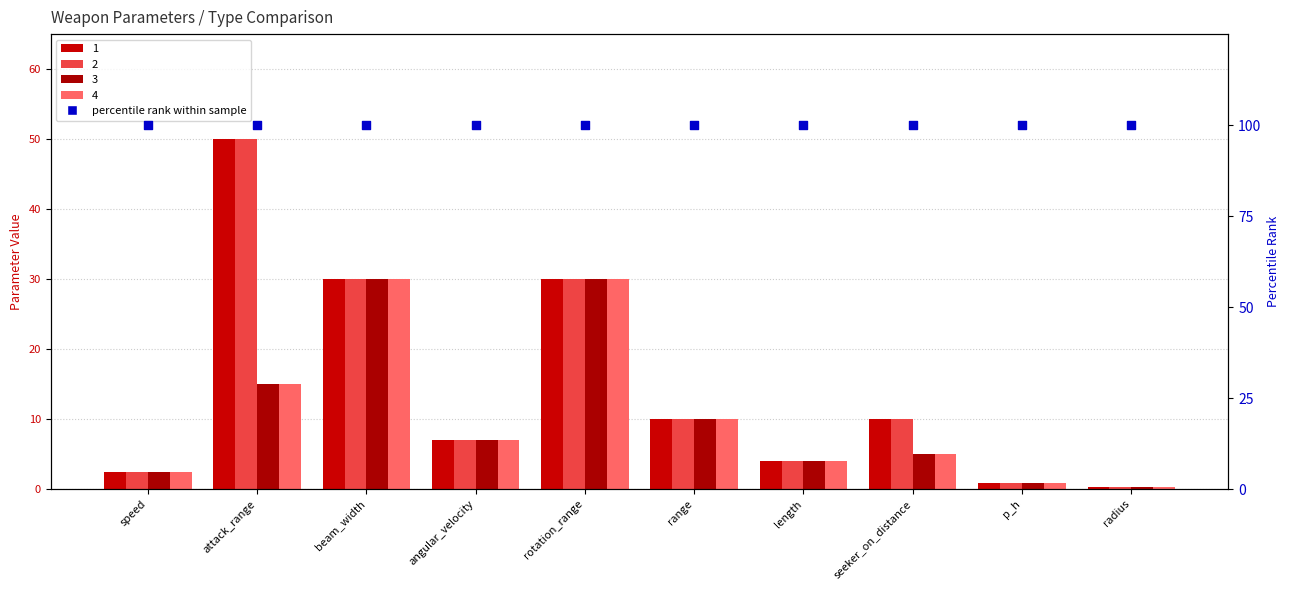

Is the value of 2 at range greater than the value of 1 at range?

No